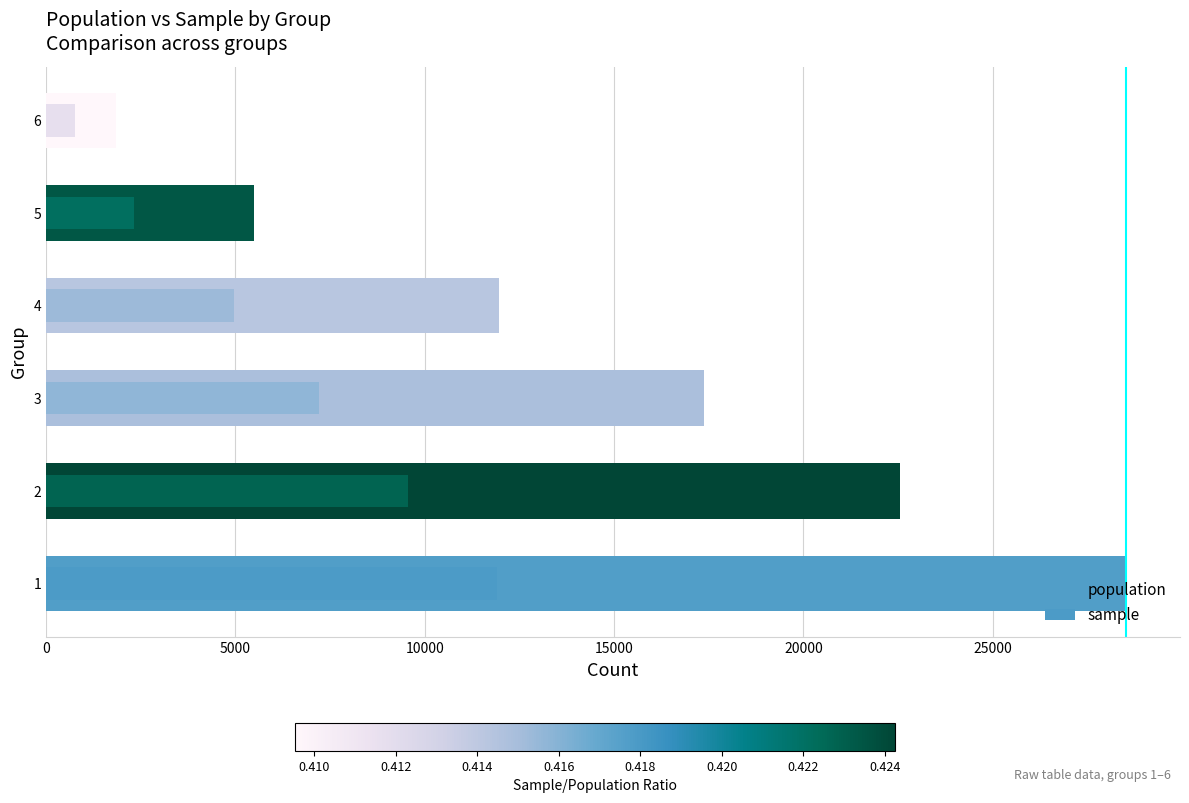

Reading right to left, what are all the values shown in this chart?

population: 1846	5498	11954	17385	22546	28519
sample: 756	2328	4952	7212	9565	11913